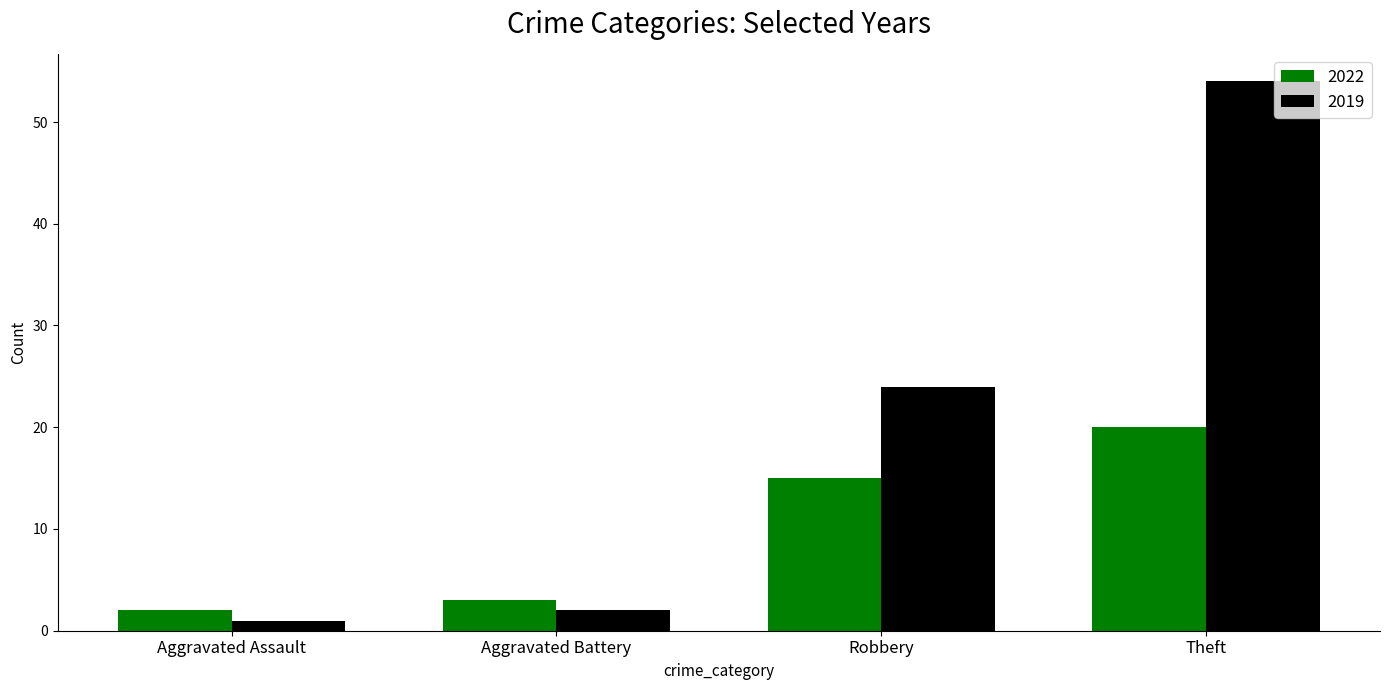

At which label is 2019 closest to 27?

Robbery